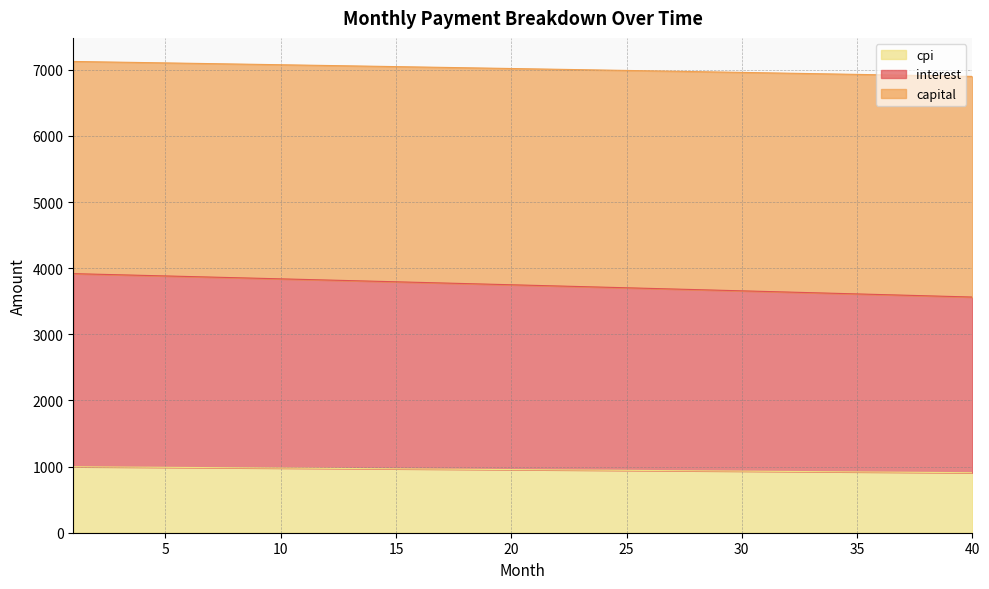

What are all the series names shown in the legend?

cpi, interest, capital